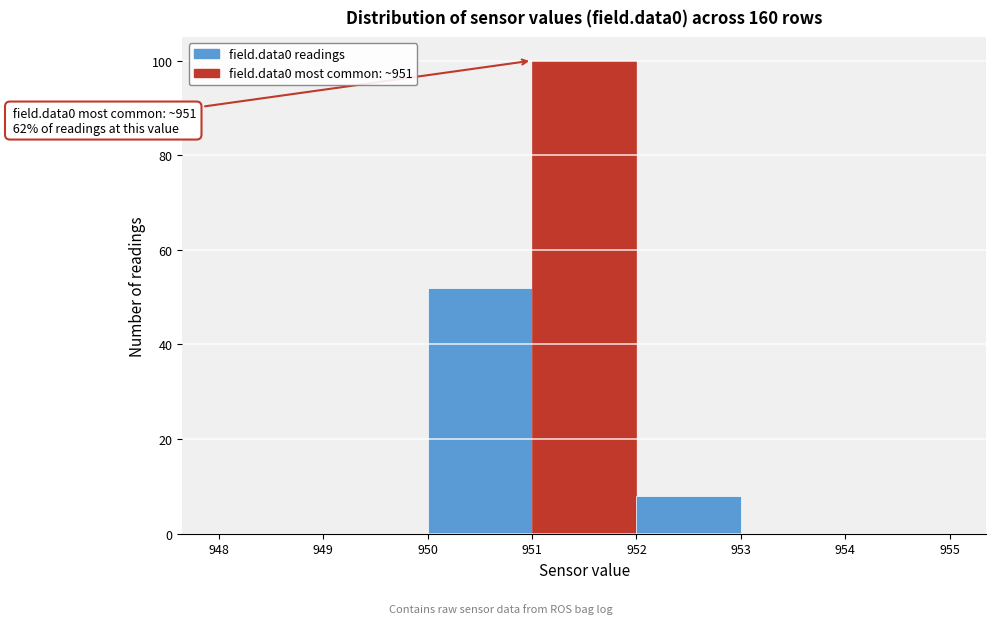

Which range on the x-axis has the tallest bar?

951 to 952